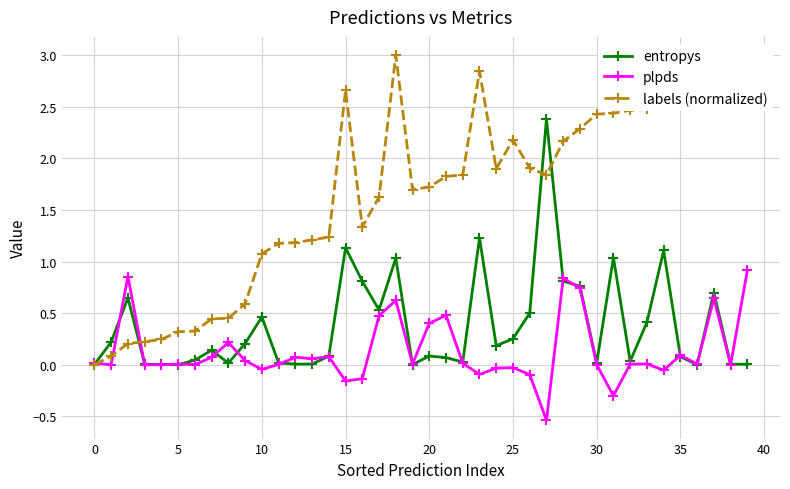

Which series has the largest range (max minus min)?

labels (normalized)